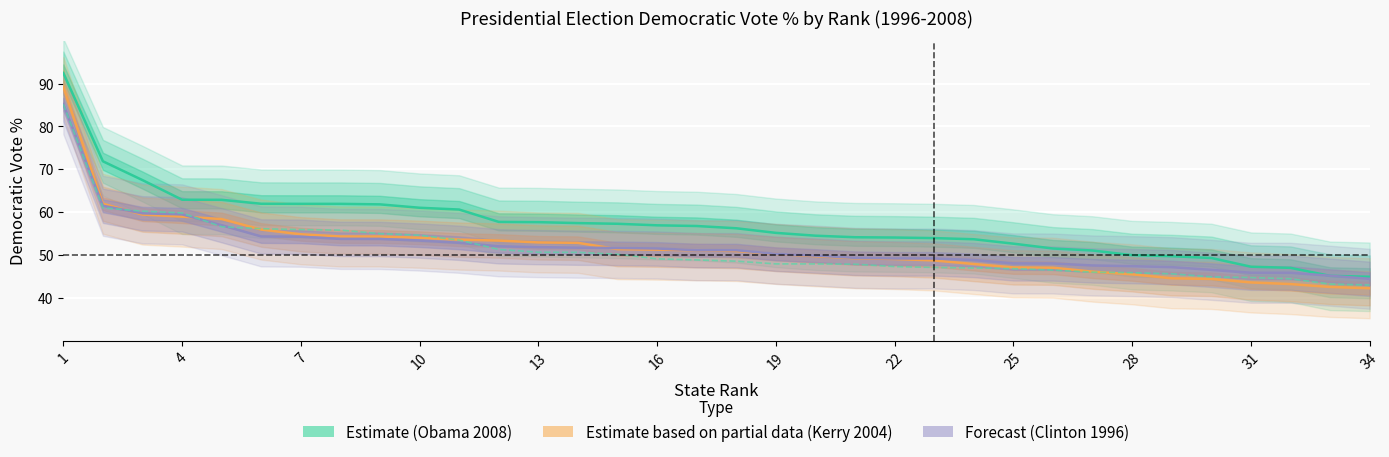

Between 23 and 27, which series saw the biggest shift?

Estimate (Obama 2008)